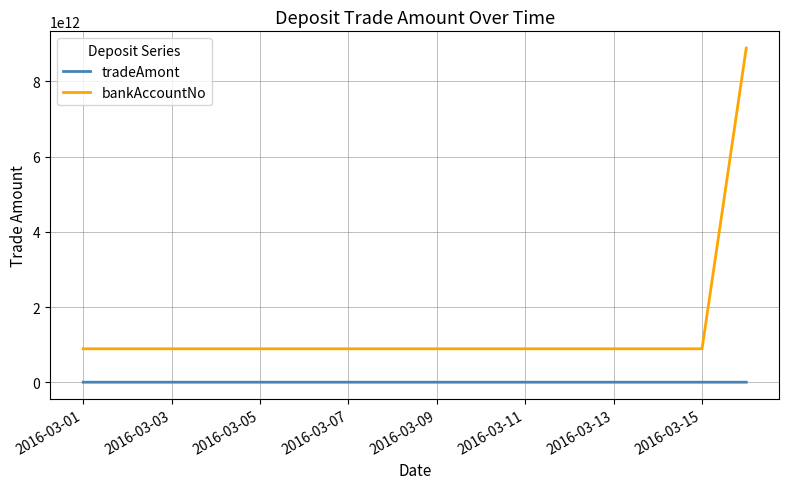

True or false: tradeAmont and bankAccountNo cross at least once.

False